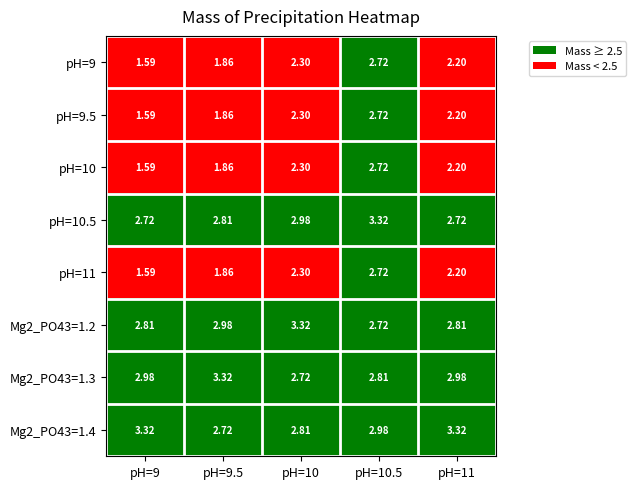

Is the value of Mg2_PO43=1.3 at pH=9.5 greater than the value of pH=11 at pH=10?

Yes